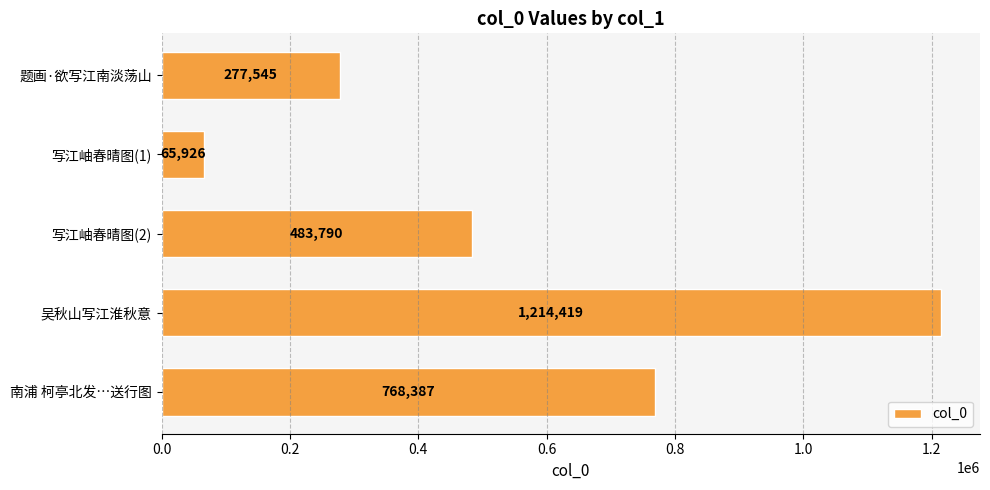

List the labels in order of value, smallest first.

写江岫春晴图(1), 题画·欲写江南淡荡山, 写江岫春晴图(2), 南浦 柯亭北发…送行图, 吴秋山写江淮秋意